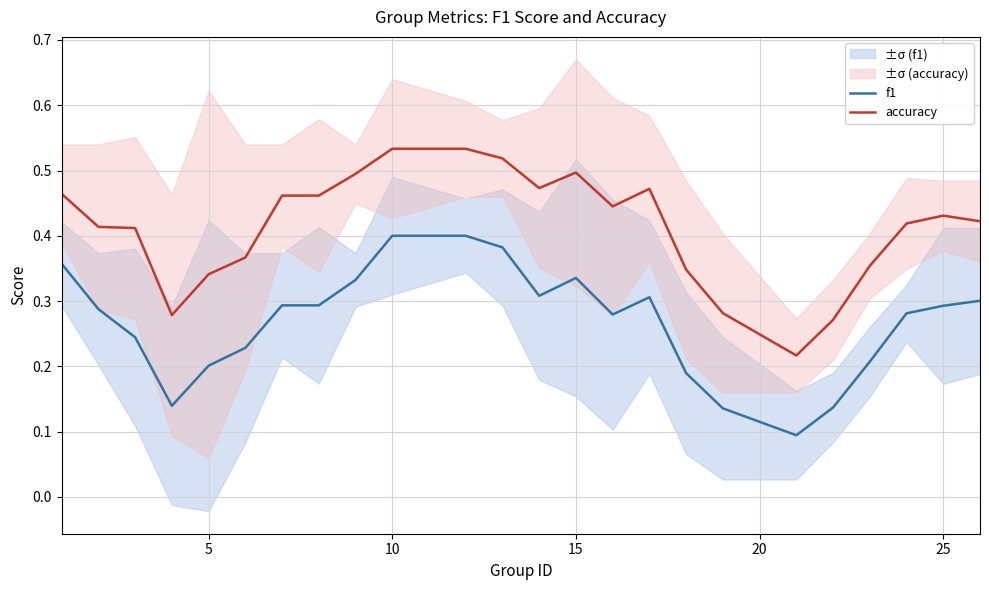

True or false: f1 has a value of 0.2 at 5.

True